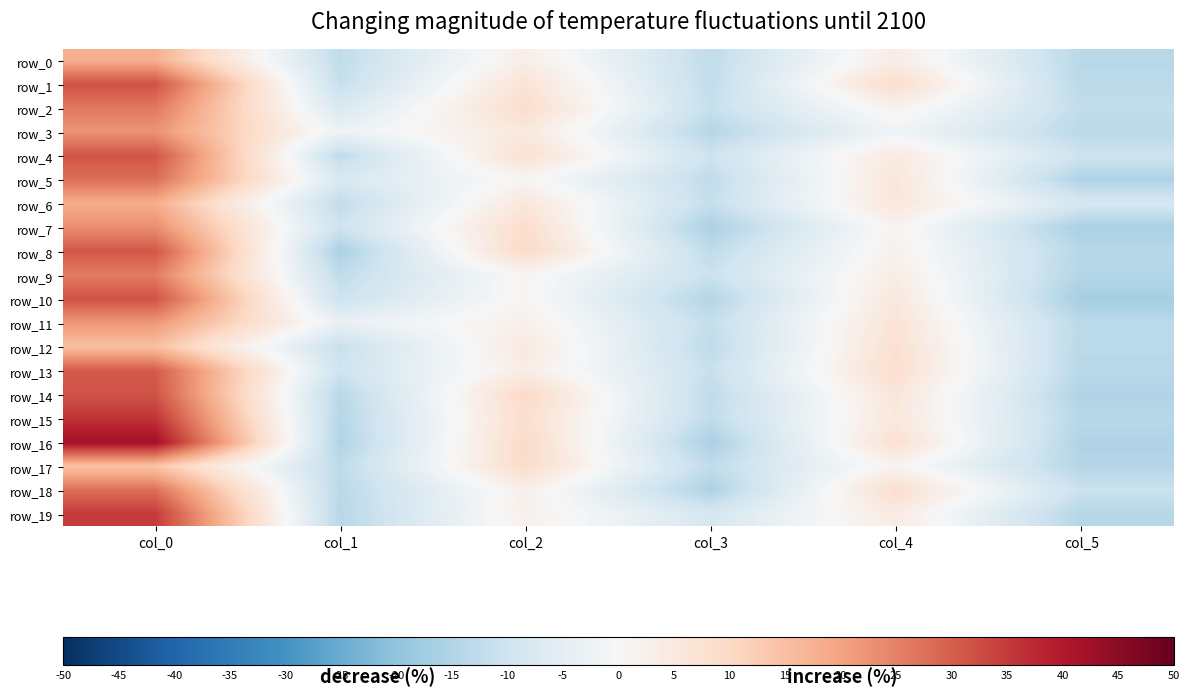

Between col_0 and col_2, which series saw the biggest shift?

row_19